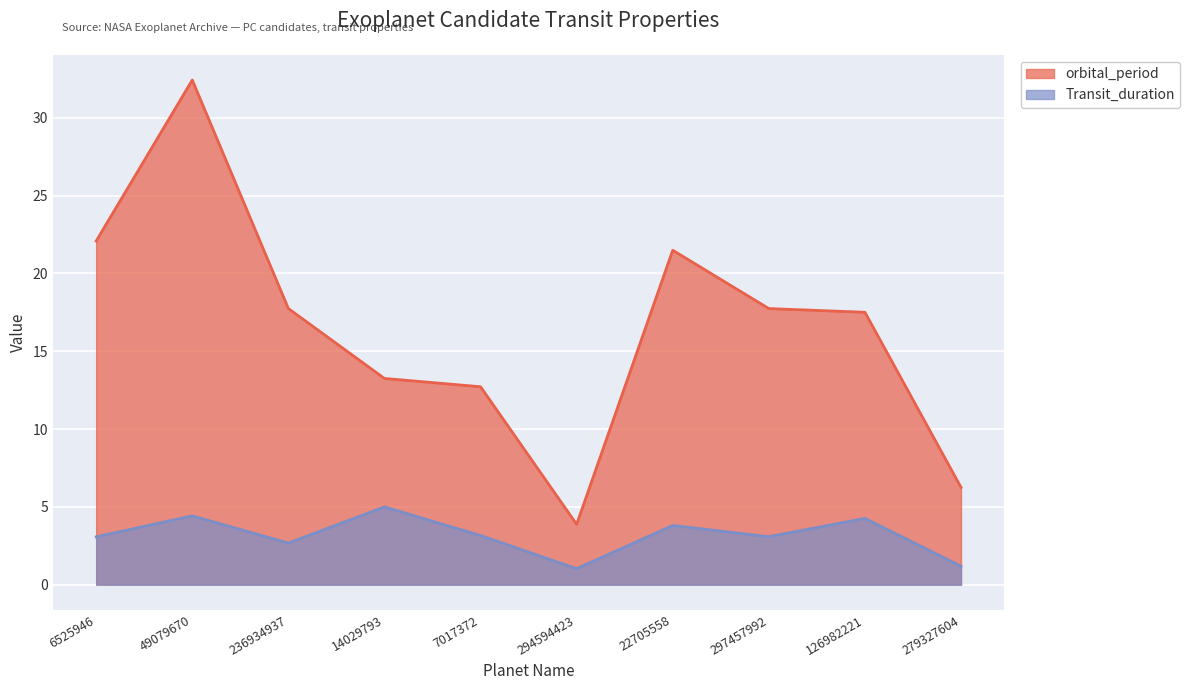

What is the label of the 6th point from the left?

294594423